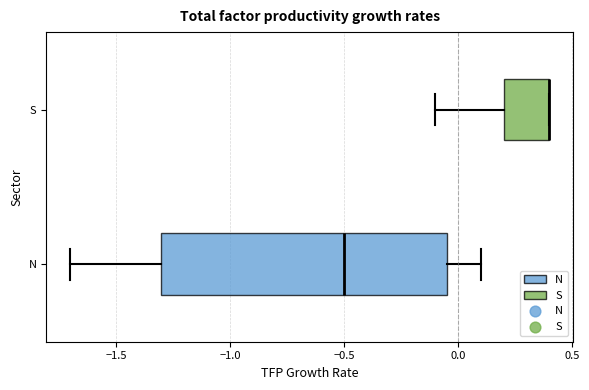

Where does the left whisker of the box for S end on the x-axis? The values are not printed on the chart, so give them approximately, as read against the axis.

-0.10